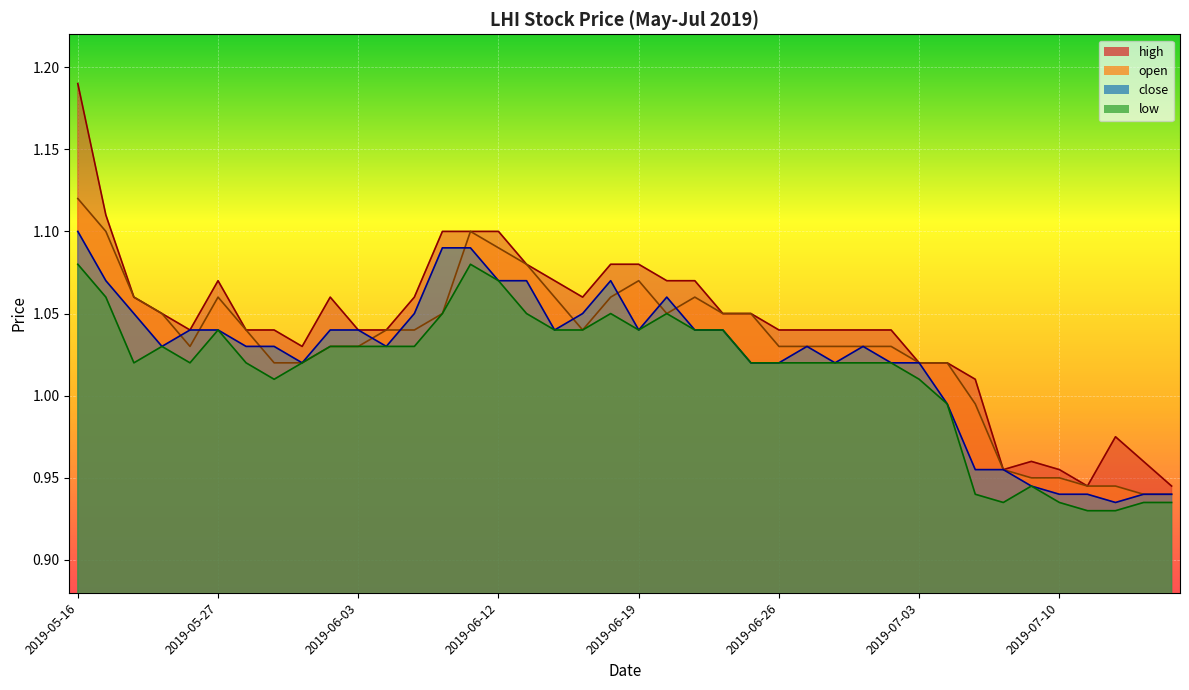

What value does the open series have at 2019-06-14?

1.1